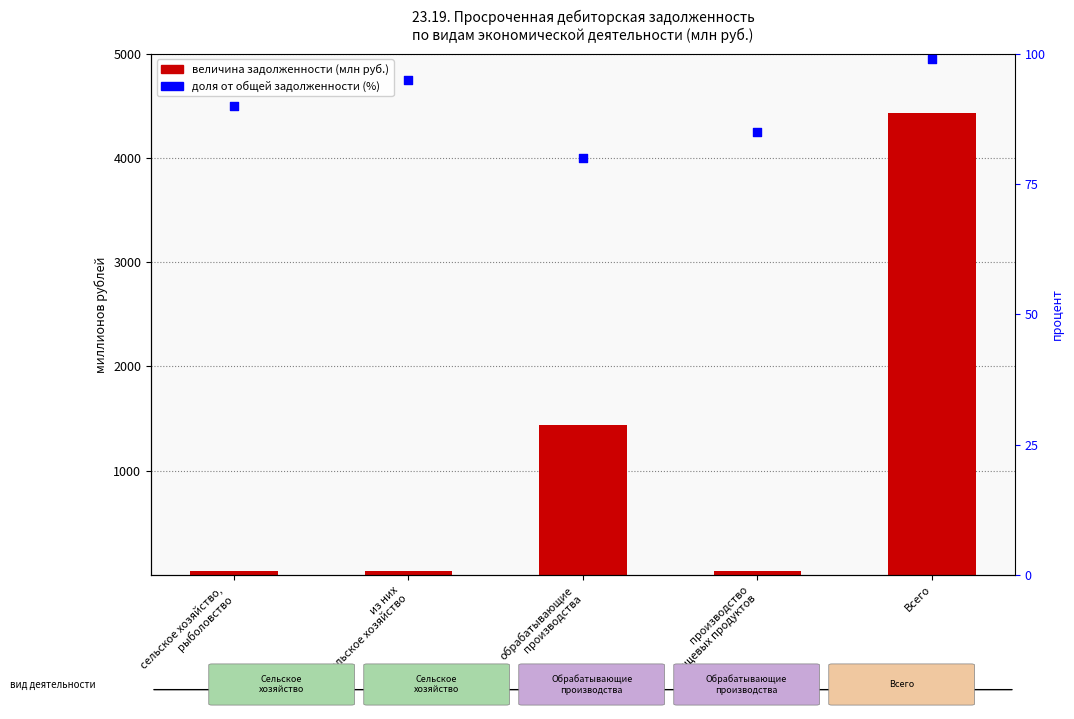

Which series contains the highest Y value?

Просроченная дебиторская задолженность